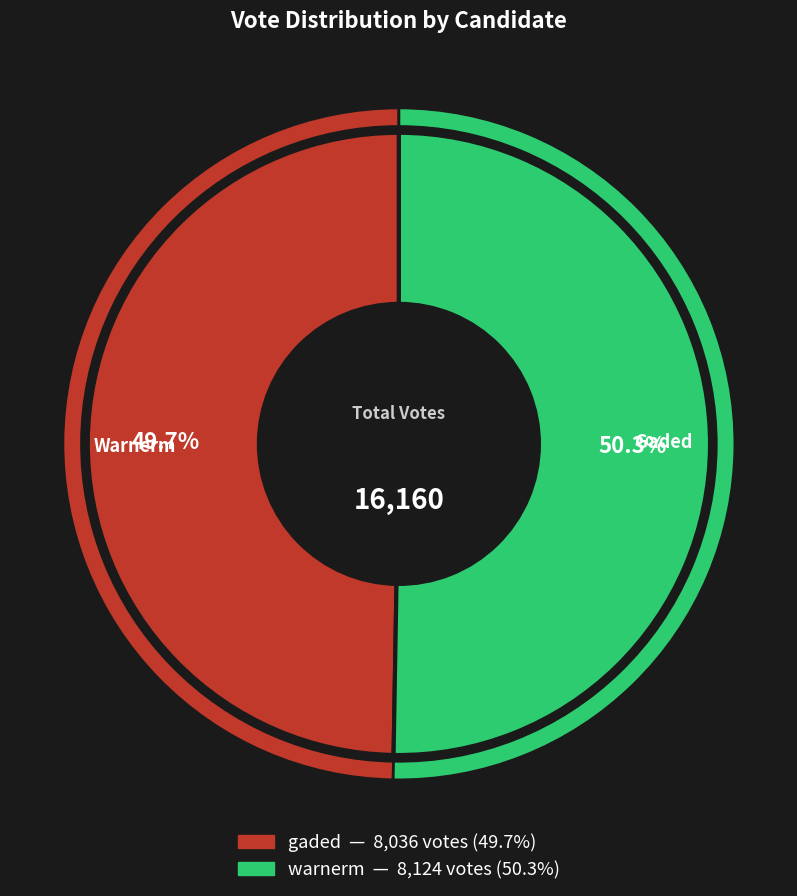

How many slices are in this pie chart?

2